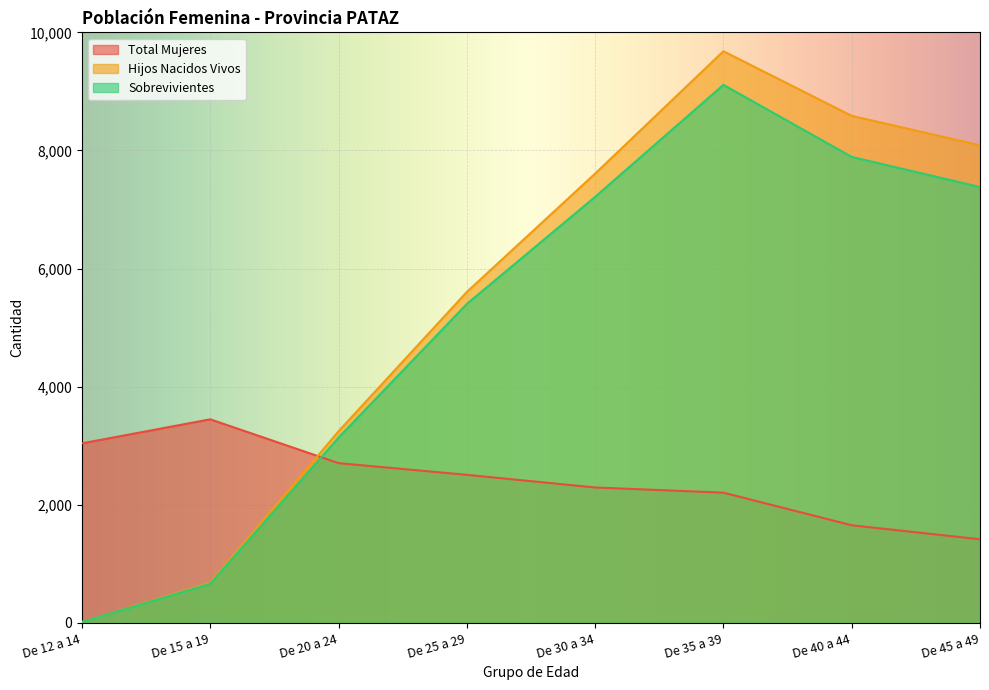

What is the difference between the second highest and minimum values in the Total Mujeres series?

1624